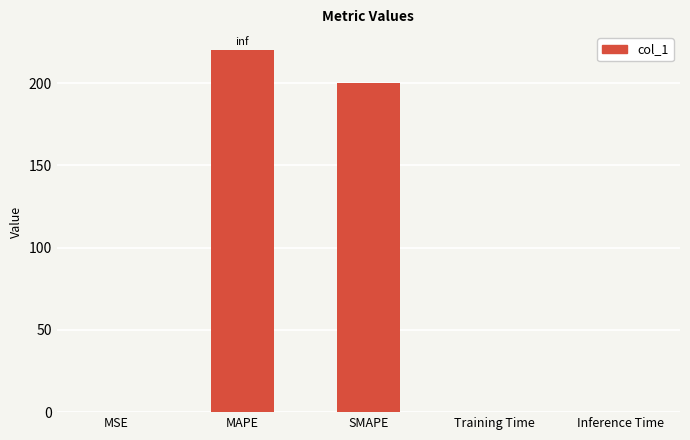

True or false: the data shows 0.0 at MSE.

True